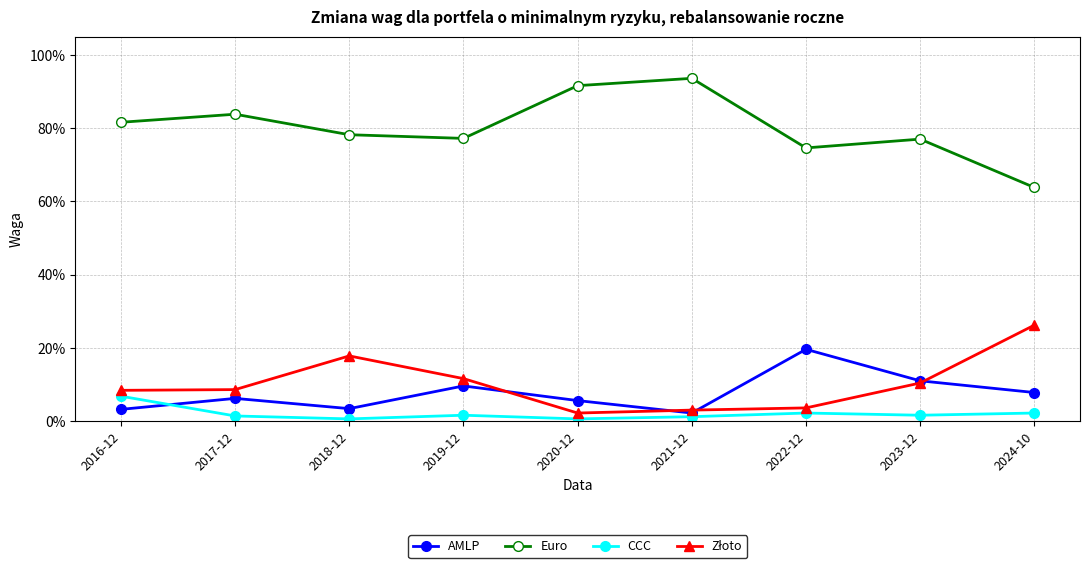

At which category does Euro reach its first local peak?

2017-12